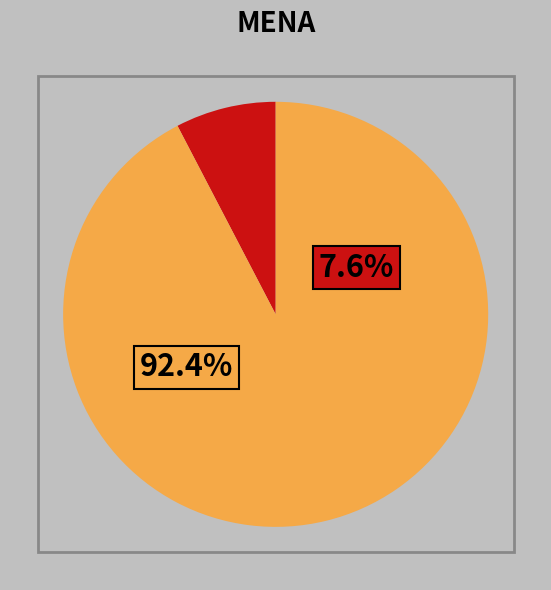

How many slices are in this pie chart?

2